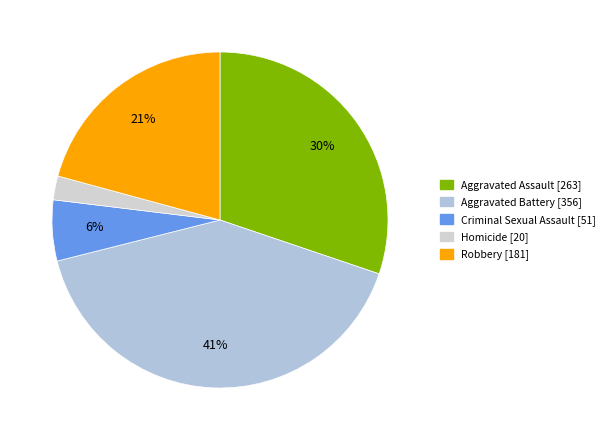

Is the sum of Homicide and Robbery greater than half?

No